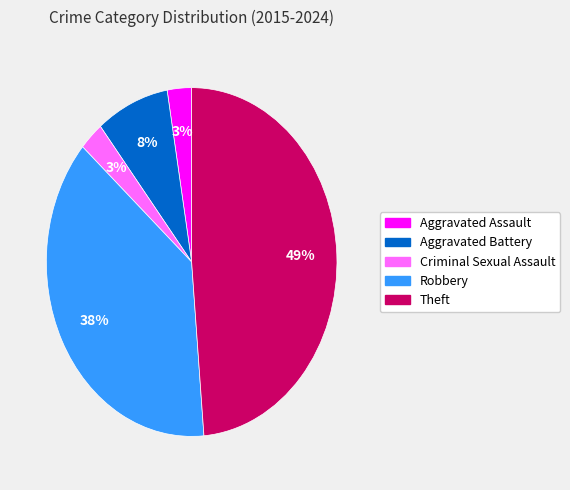

To the nearest percent, what is the average slice percentage?

20%